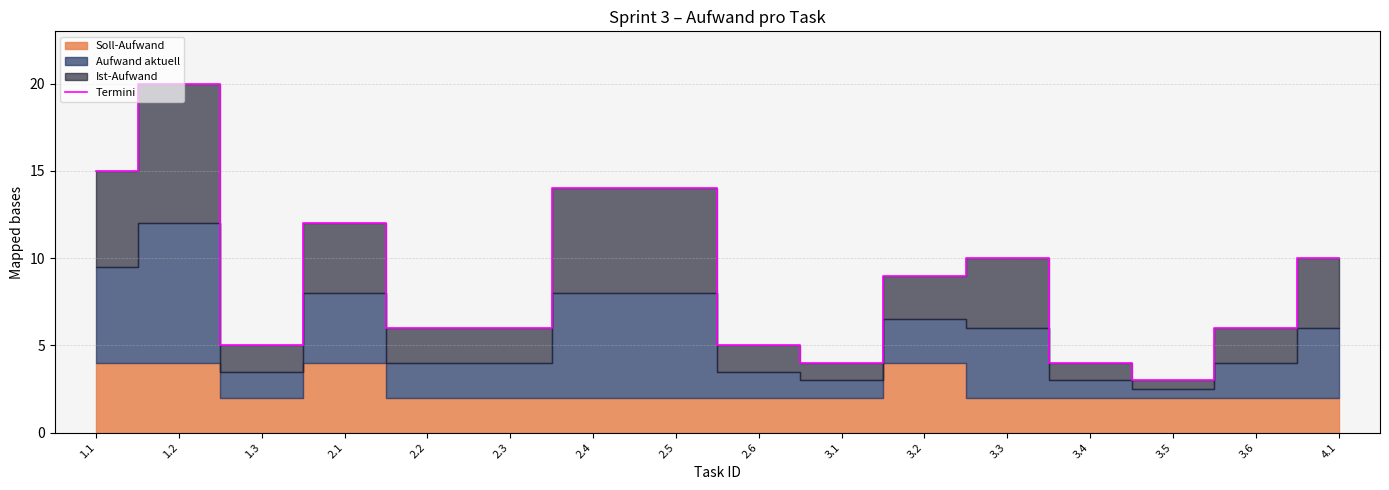

At which category does the chart reach its minimum across all series?

3.5